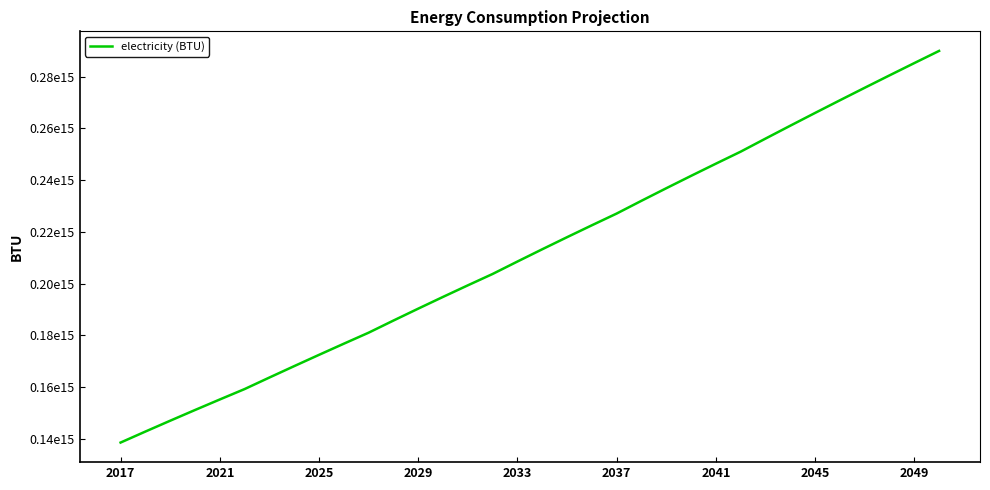

What is the maximum value shown in the chart?

289885292340500.1